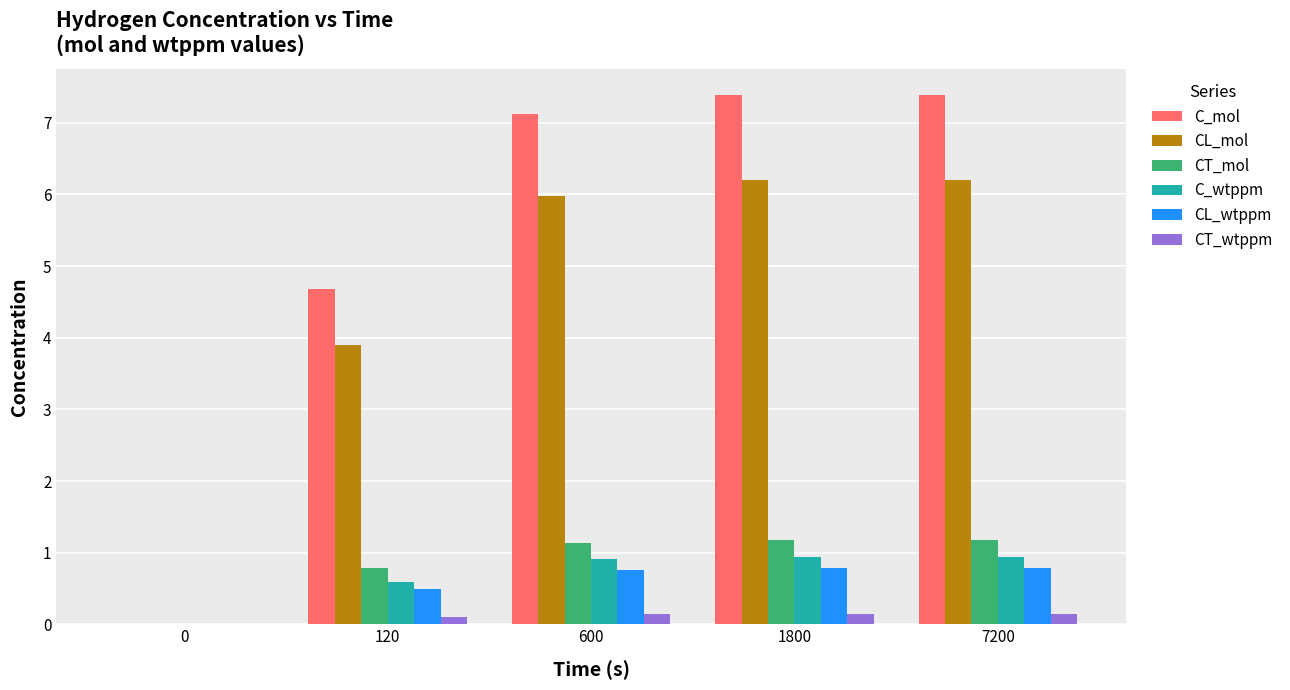

The value of CT_mol at 0 is -0.6. True or false?

False